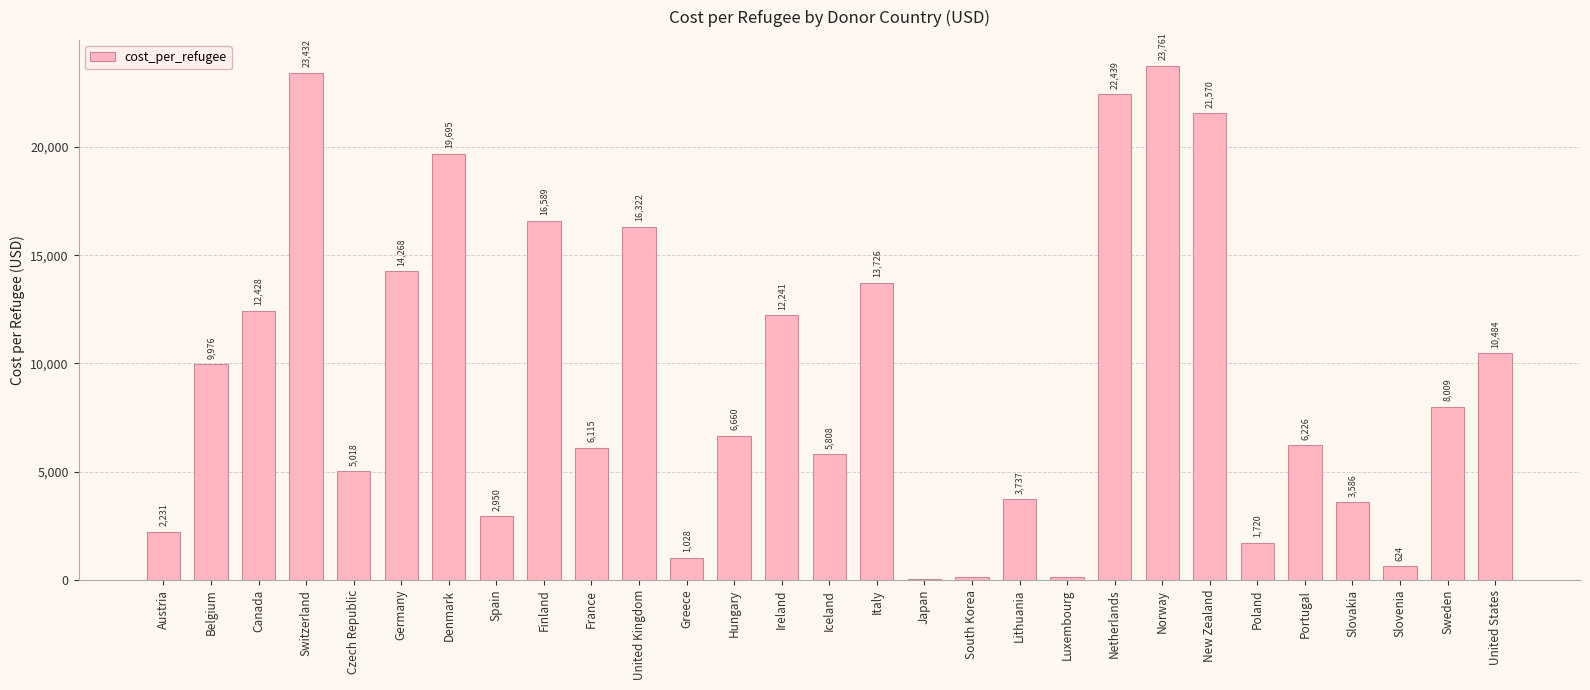

Approximately how many times larger is the value at France compared to South Korea?

51.8